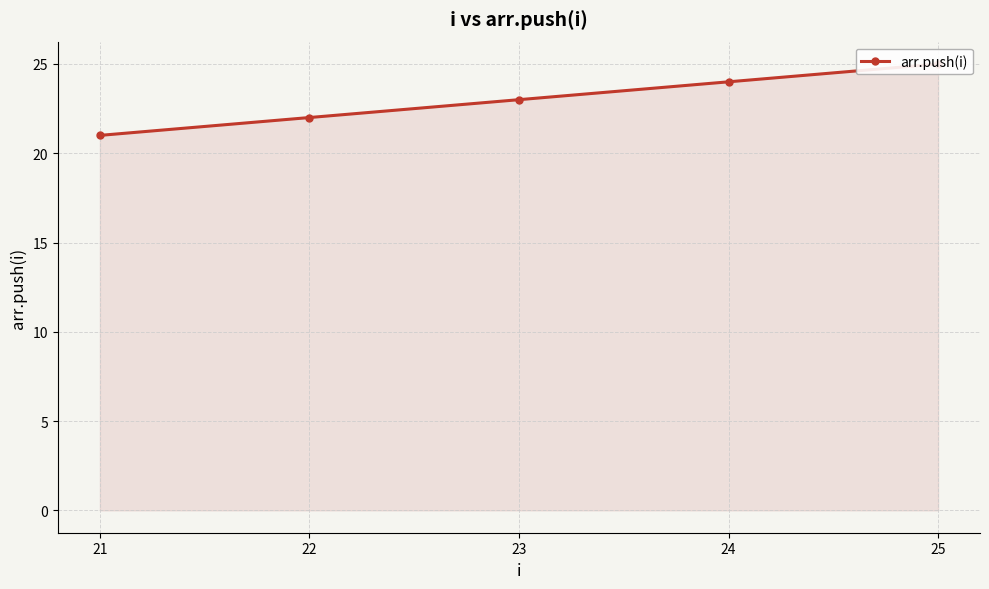

What is the value of the 3rd point from the left?

23